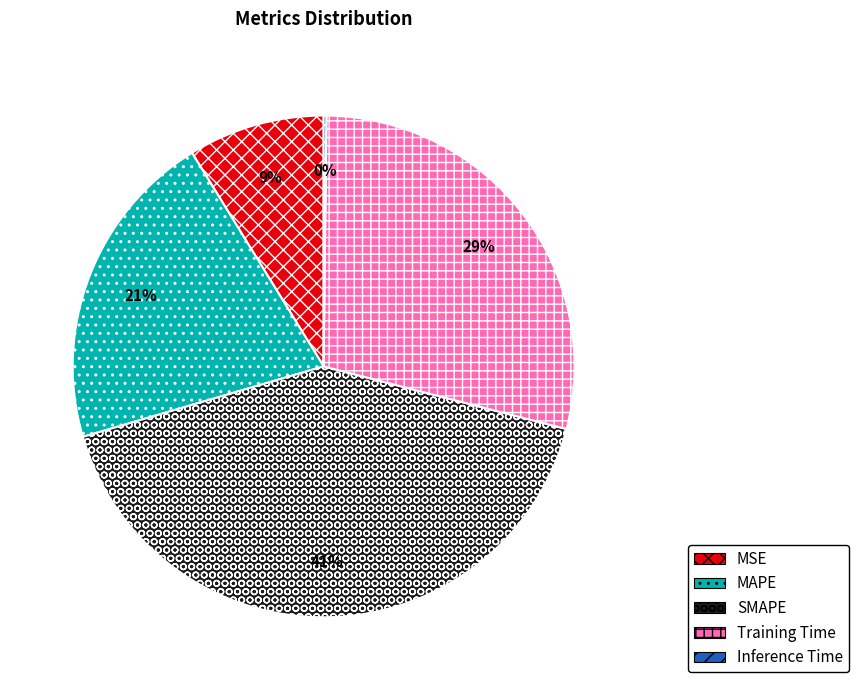

To the nearest percent, what is the combined percentage of MAPE and SMAPE?

62%